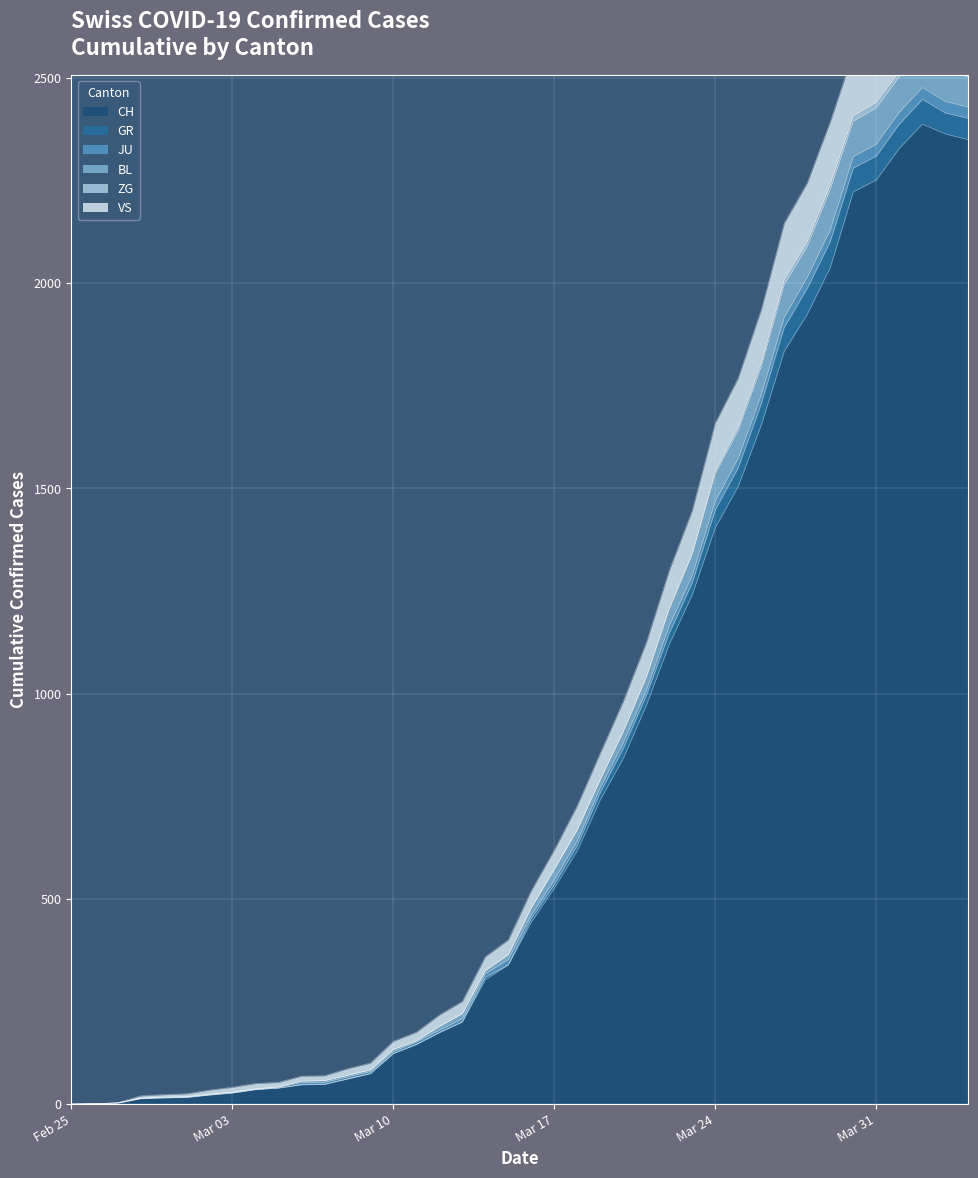

What is the spread (max minus min) of values at 2020-04-02?

331